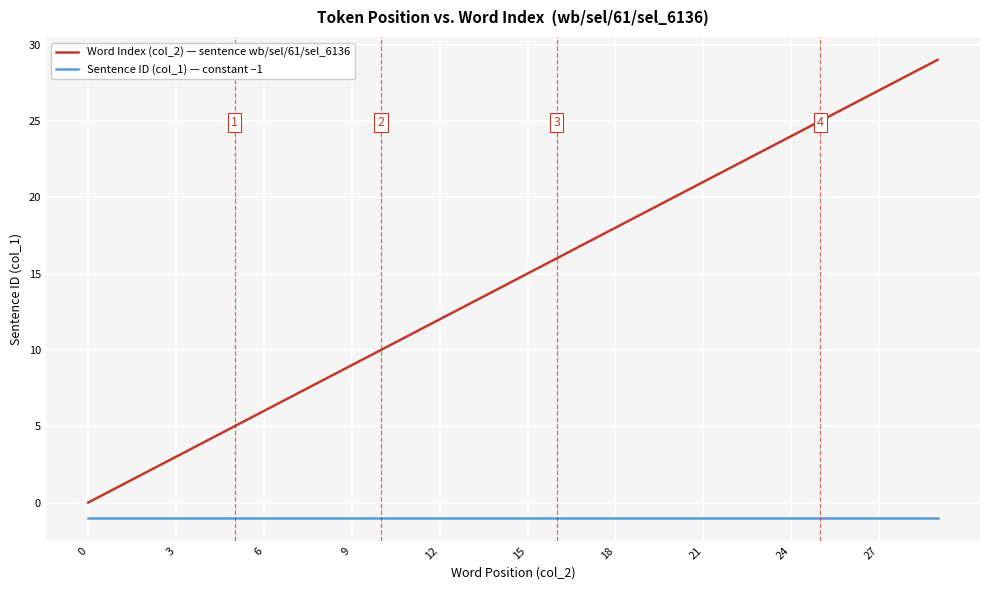

Which series has the largest total across all categories?

Word Index (col_2) — sentence wb/sel/61/sel_6136